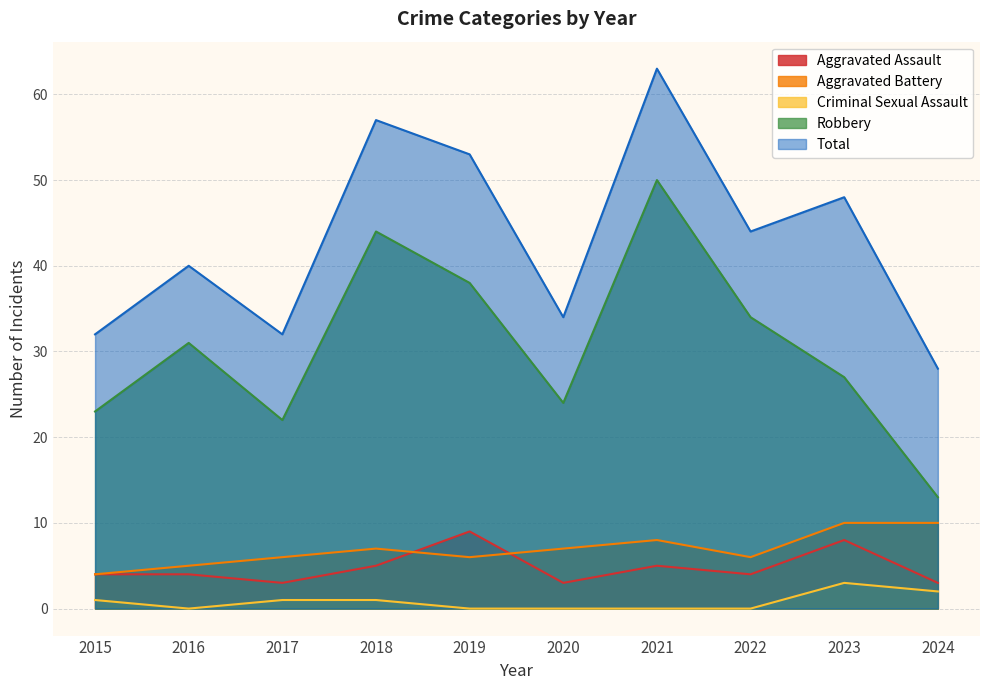

Where is Robbery nearest to the value 31?

2016